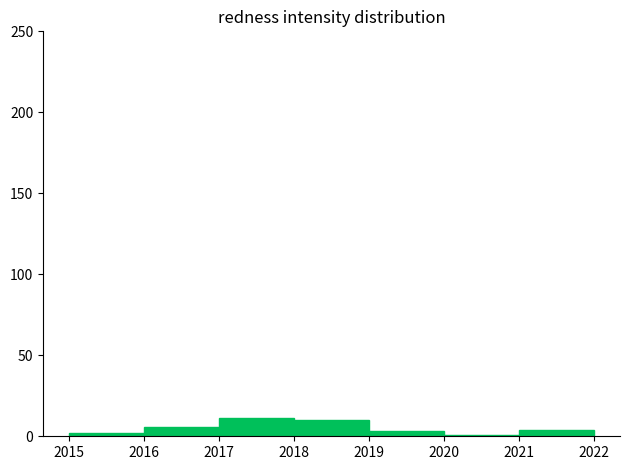

How tall is the bar that spans 2016 to 2017 on the x-axis? The values are not printed on the chart, so give them approximately, as read against the axis.

5